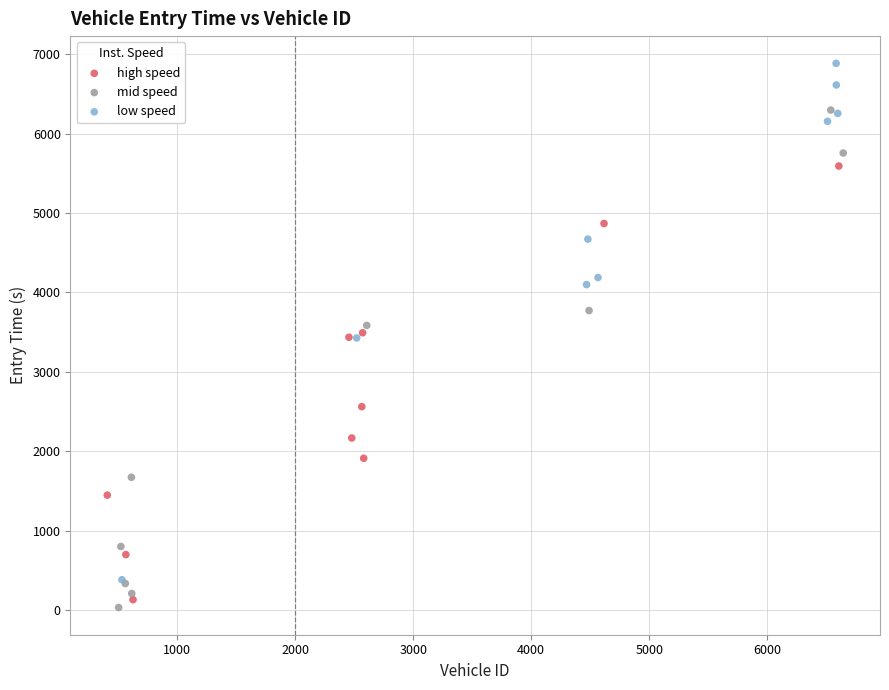

Which series has the largest Y range (max minus min)?

low speed